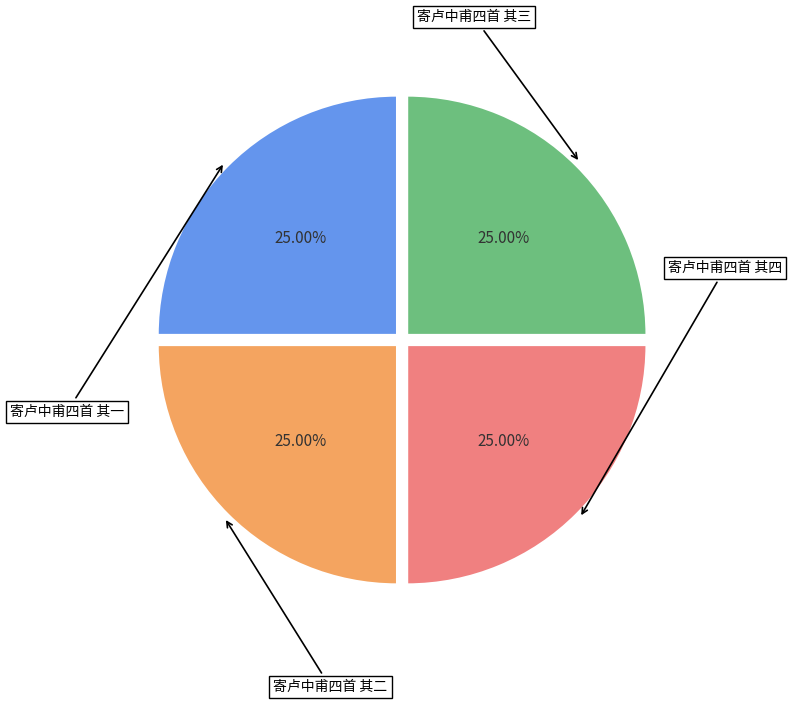

To the nearest percent, what portion does 寄卢中甫四首 其二 represent?

25%